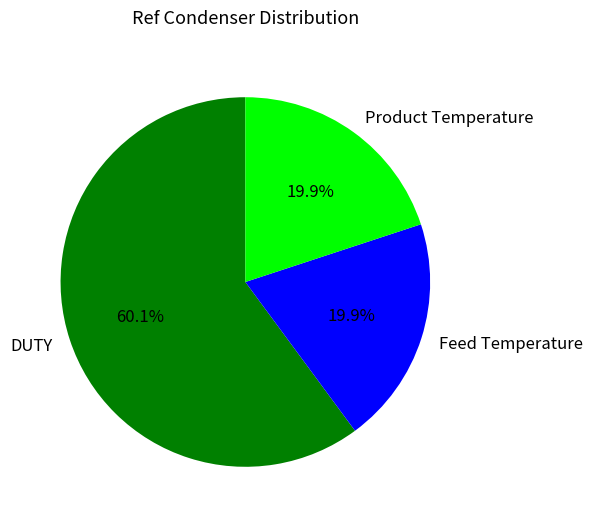

Between DUTY and Product Temperature, which is larger?

DUTY